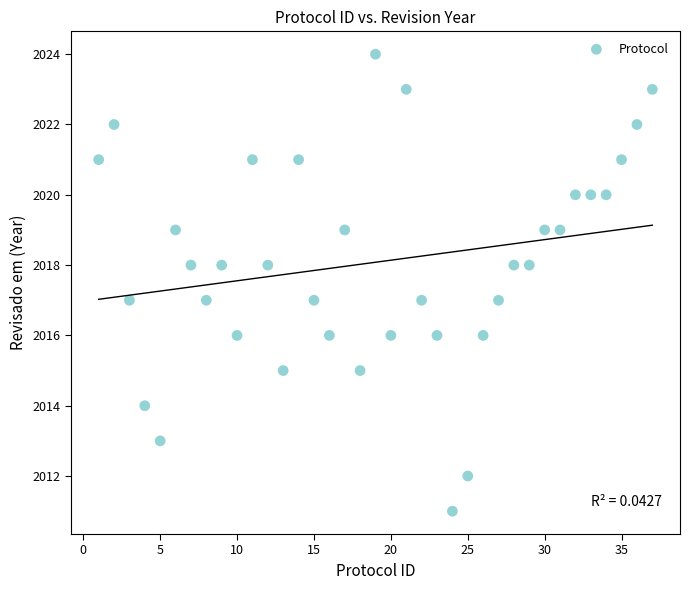

What is the range of Y values (max minus min)?

13